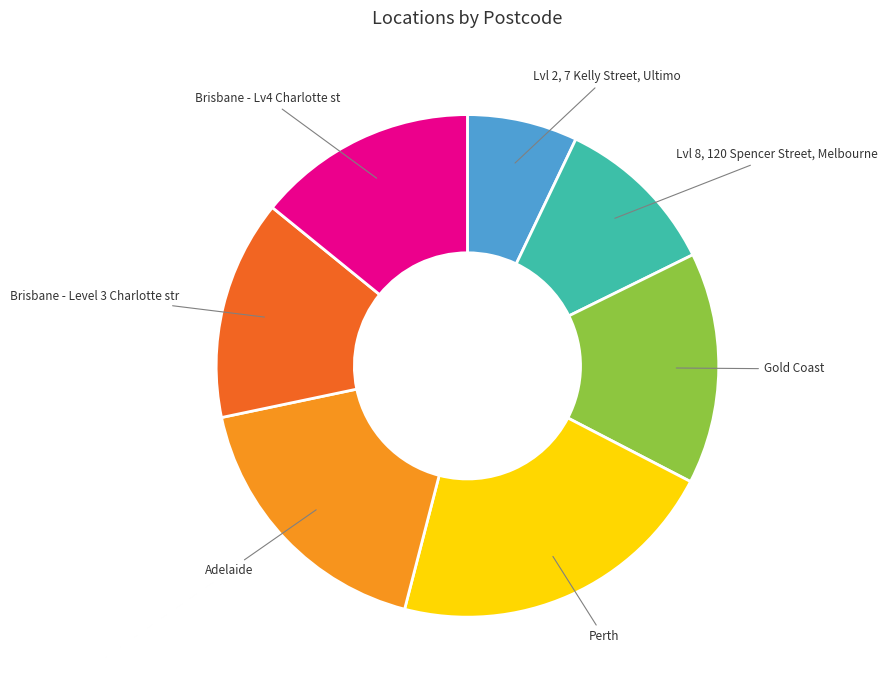

What is the smallest slice in the pie chart?

Lvl 2, 7 Kelly Street, Ultimo